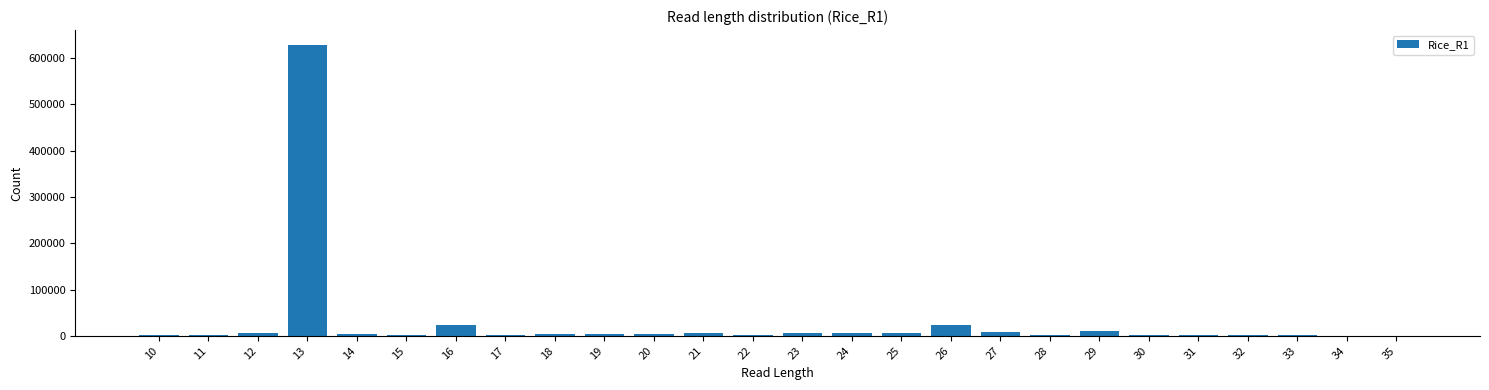

What is the greatest value displayed?

629275